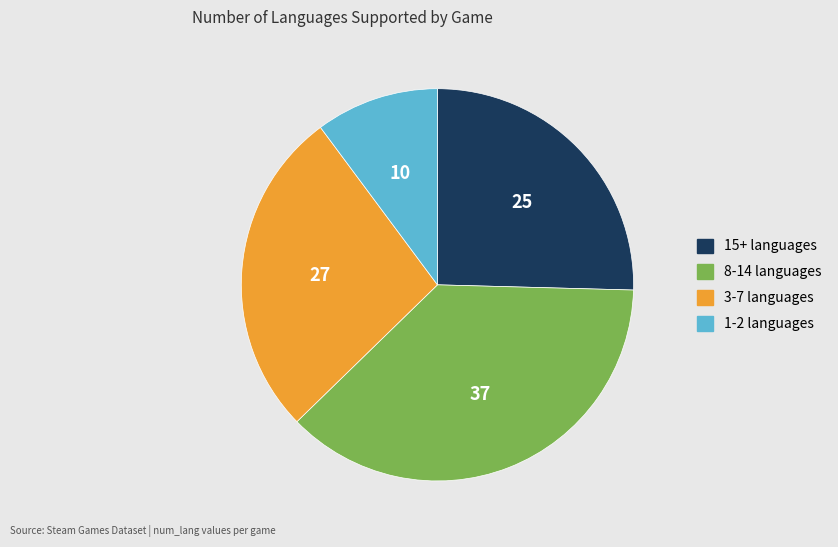

Is there any slice that represents more than half of the pie?

No